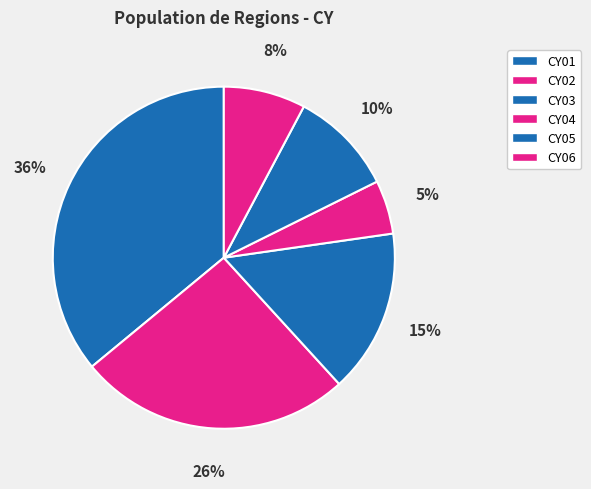

What percentage is the CY05 slice, to the nearest percent?

10%